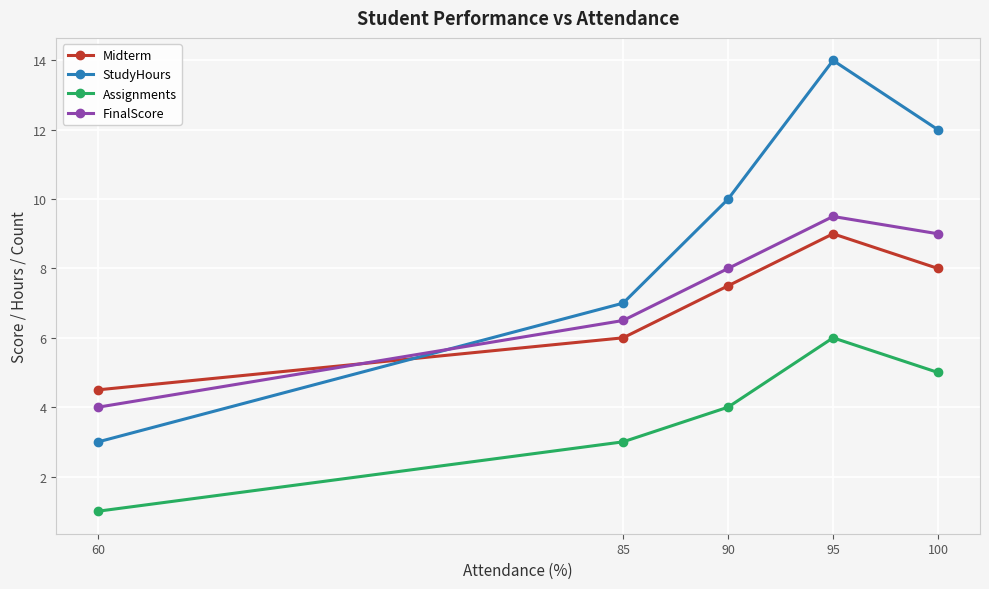

What is the greatest value displayed?

14.0